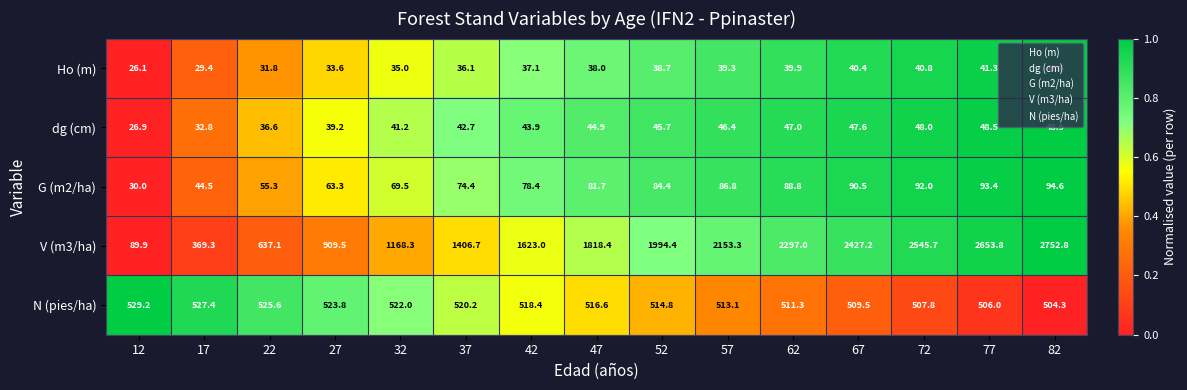

What is the greatest value displayed?

2752.8